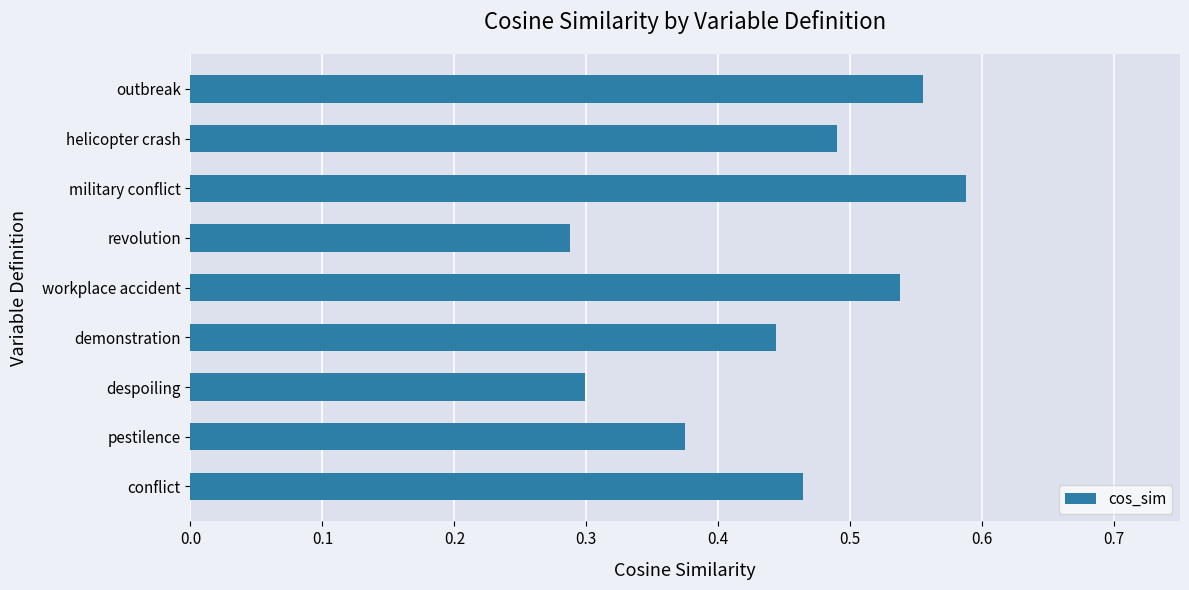

The chart shows a value of 0.3 at despoiling. True or false?

True